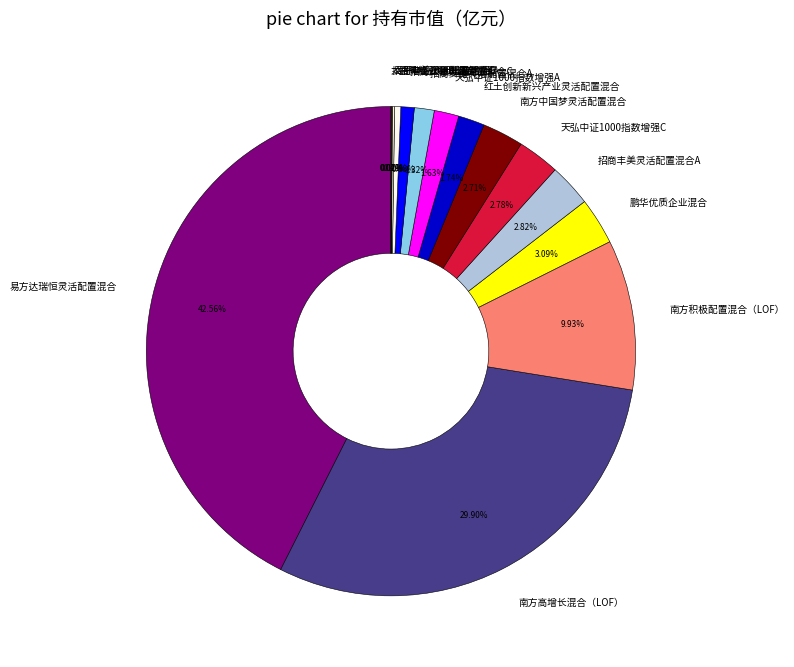

Between 天弘中证1000指数增强A and 招商丰美灵活配置混合A, which is larger?

招商丰美灵活配置混合A